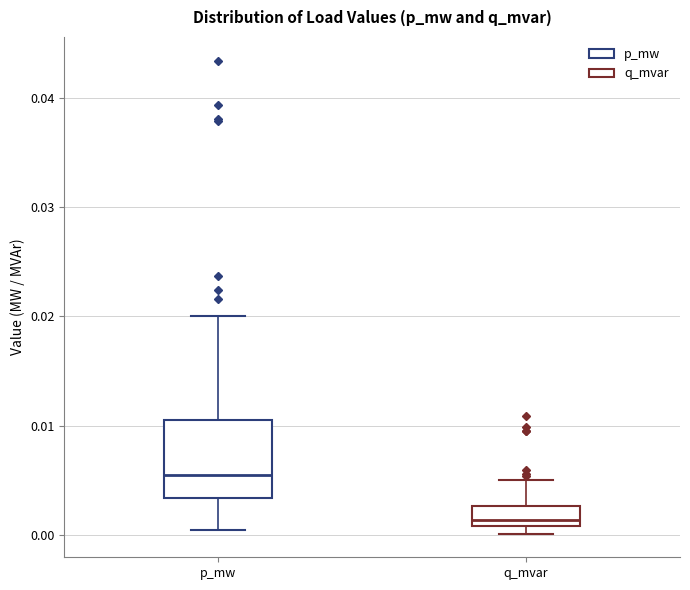

Where is the lower edge of the box for q_mvar on the y-axis? The values are not printed on the chart, so give them approximately, as read against the axis.

0.001